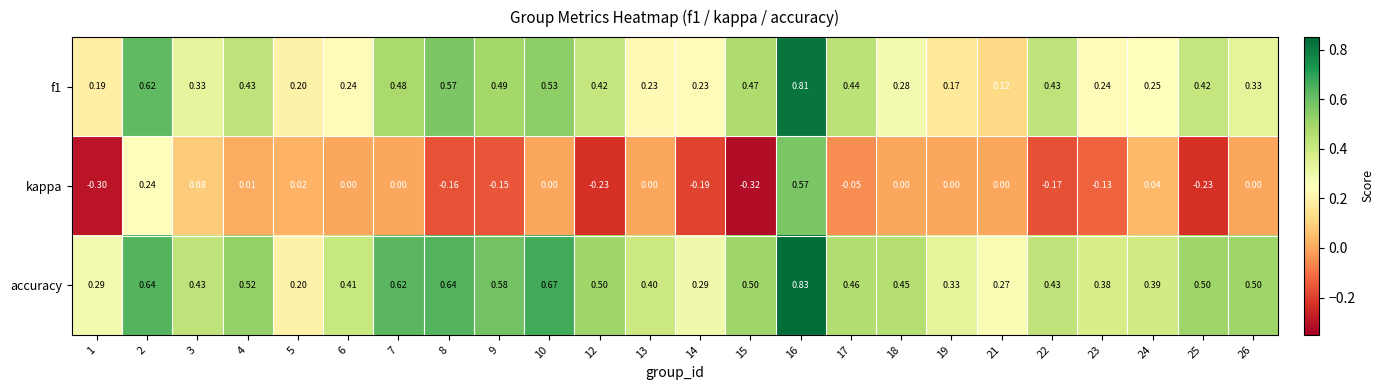

Which series has the largest total across all categories?

accuracy